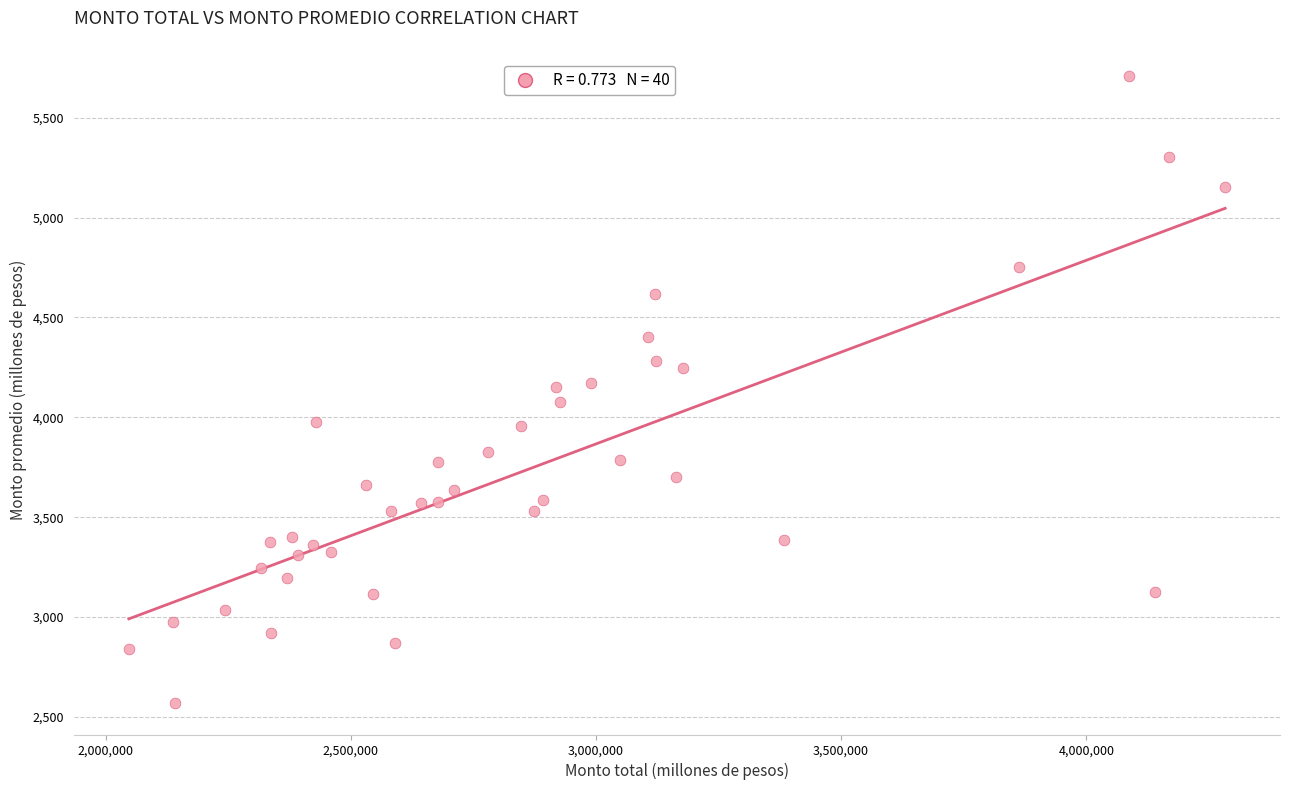

What is the range of X values (max minus min)?

2235864